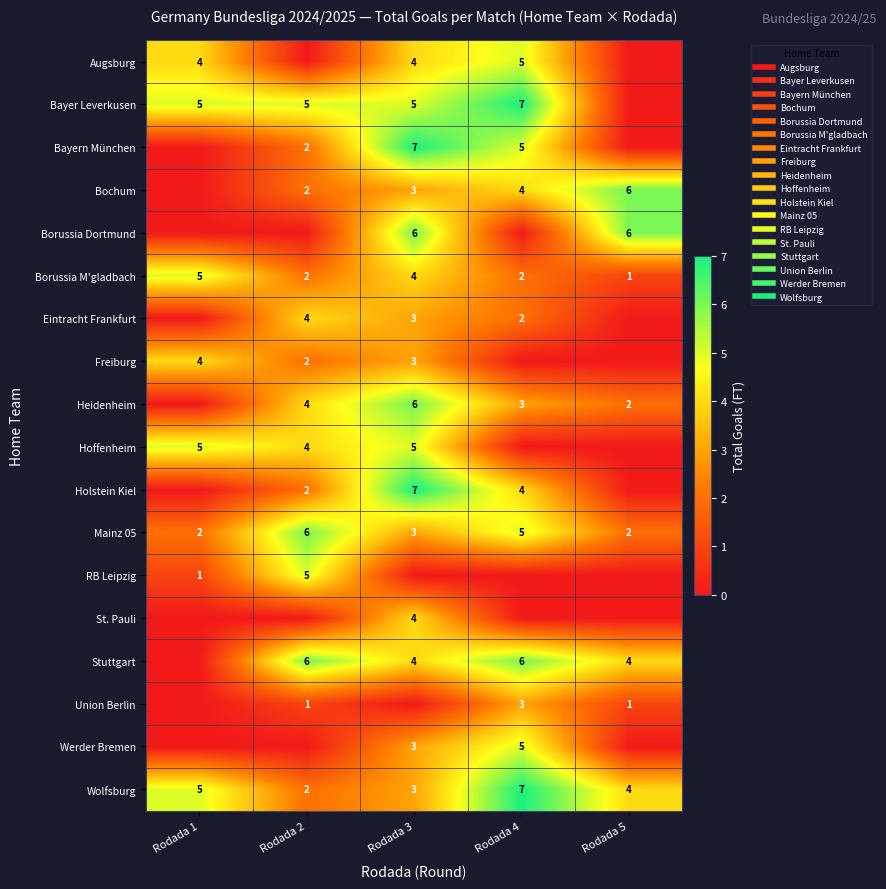

Between Rodada 3 and Rodada 5, which is larger?

Rodada 3